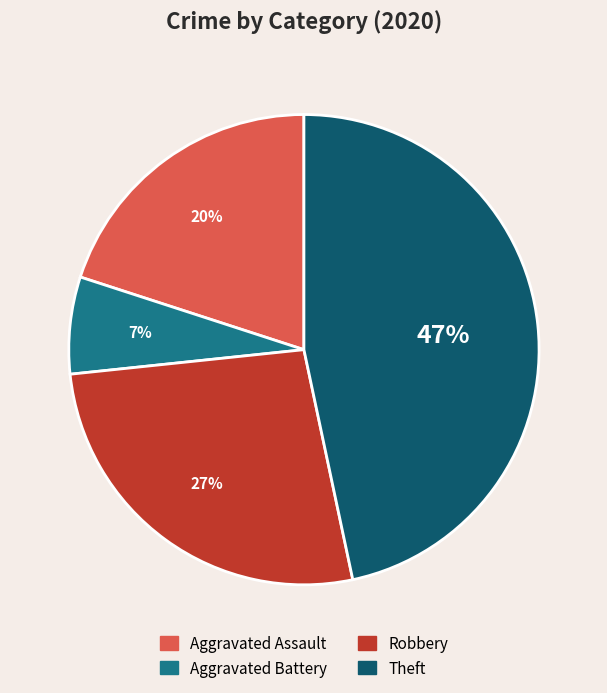

To the nearest percent, what portion does Robbery represent?

27%